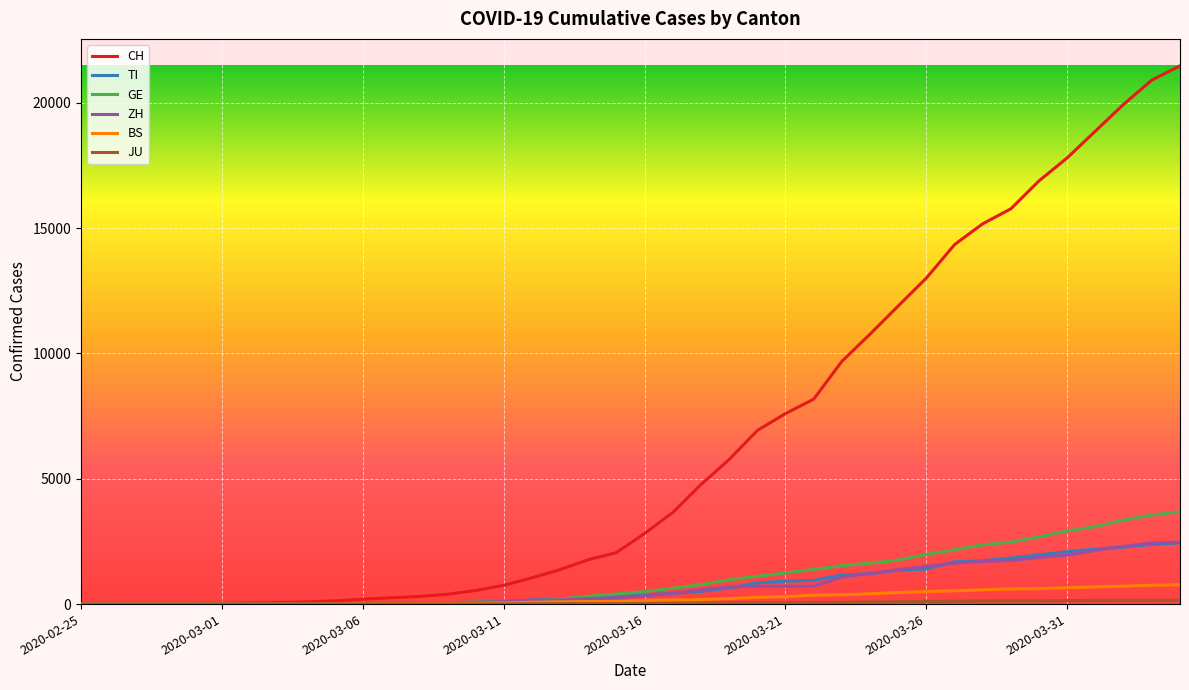

How many lines are shown in the chart?

6